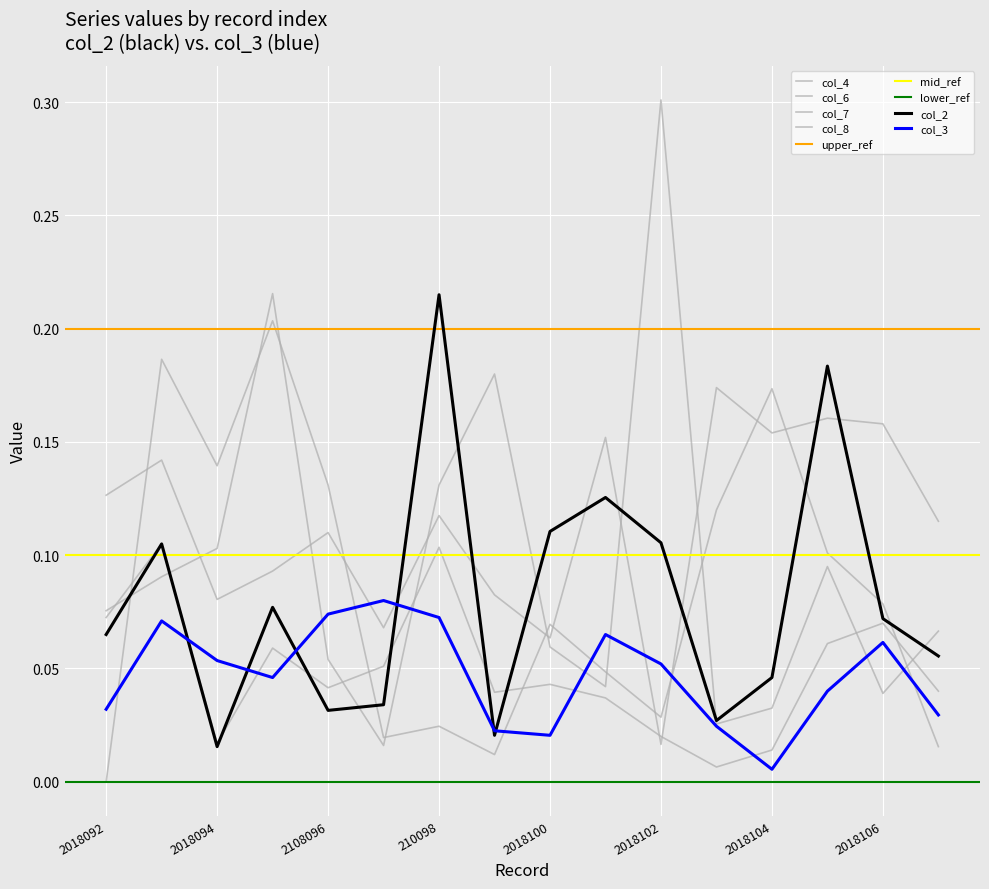

Which series changed the most between 2018093 and 2108096?

col_2